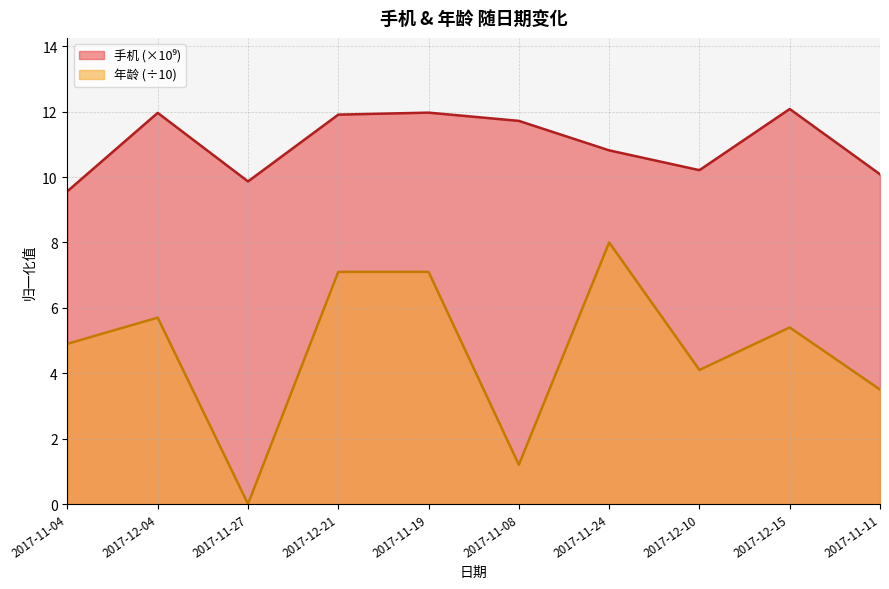

Reading left to right, transcribe all the data shown in this chart.

手机: 9.6	12.0	9.9	11.9	12.0	11.7	10.8	10.2	12.1	10.1
年龄: 4.9	5.7	0.0	7.1	7.1	1.2	8.0	4.1	5.4	3.5